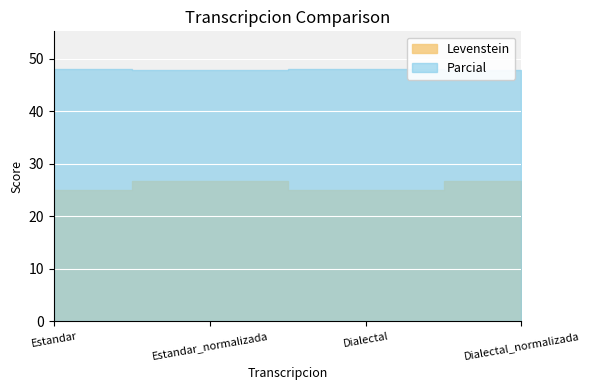

What is the label of the 3rd point from the left?

Dialectal